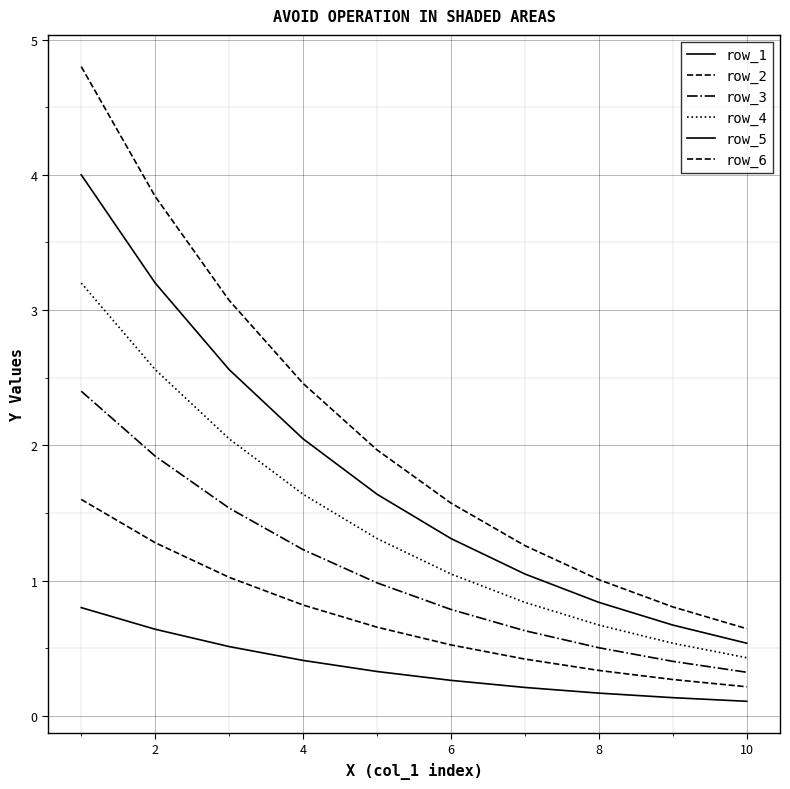

Does the chart have visible grid lines?

Yes